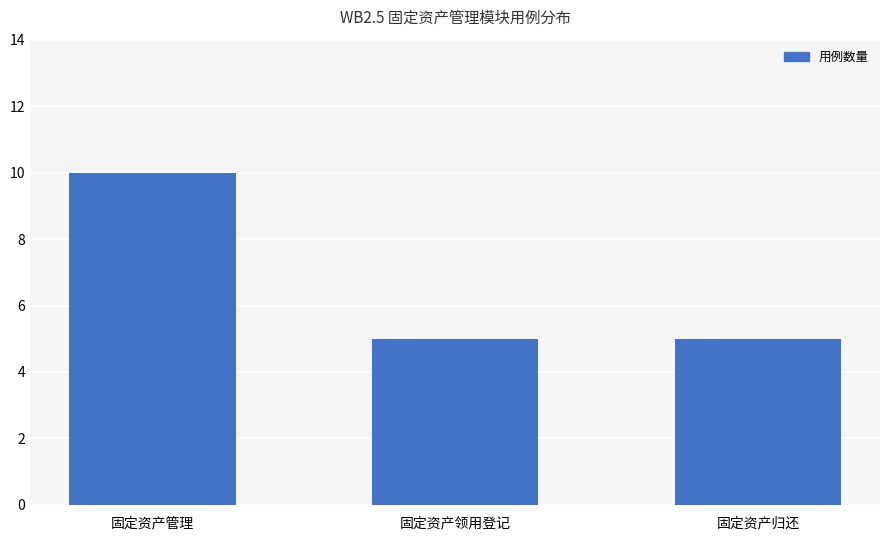

Are the bars horizontal?

No